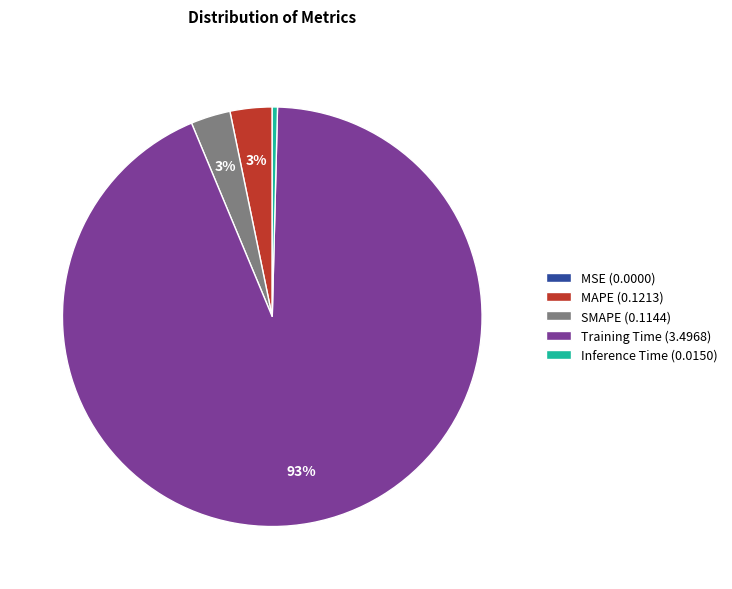

Combined, do Training Time and MAPE account for over 50%?

Yes